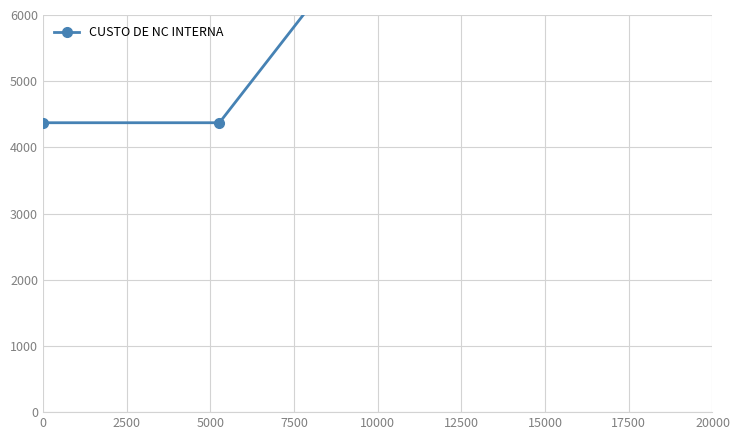

Does the chart have visible grid lines?

Yes